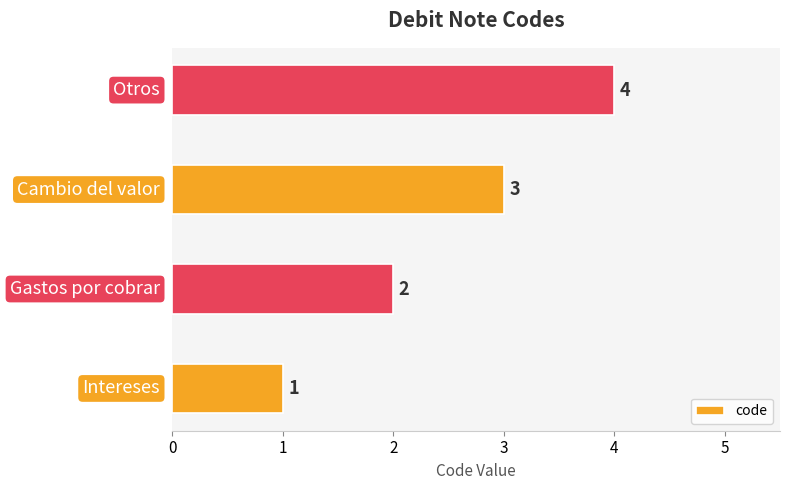

Count the values in the range 2 to 4.

3